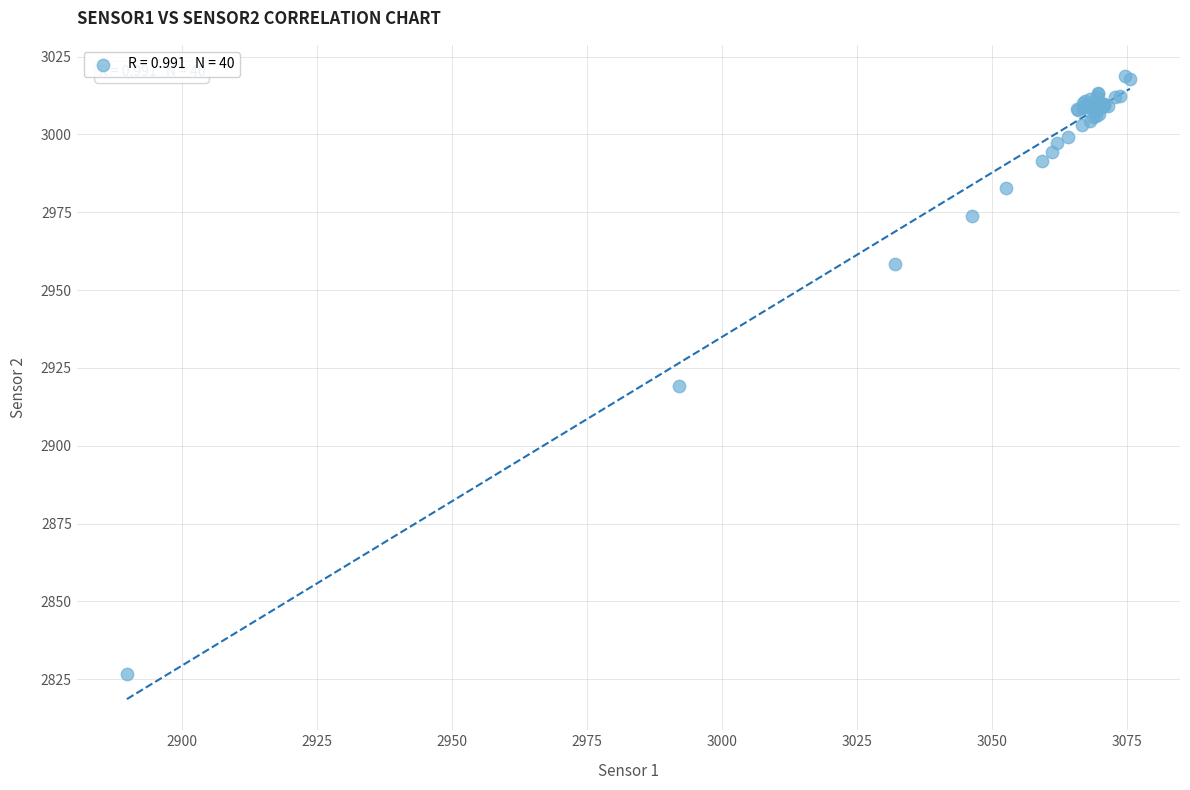

What Y value in the scatter plot is closest to 2922?

2919.1